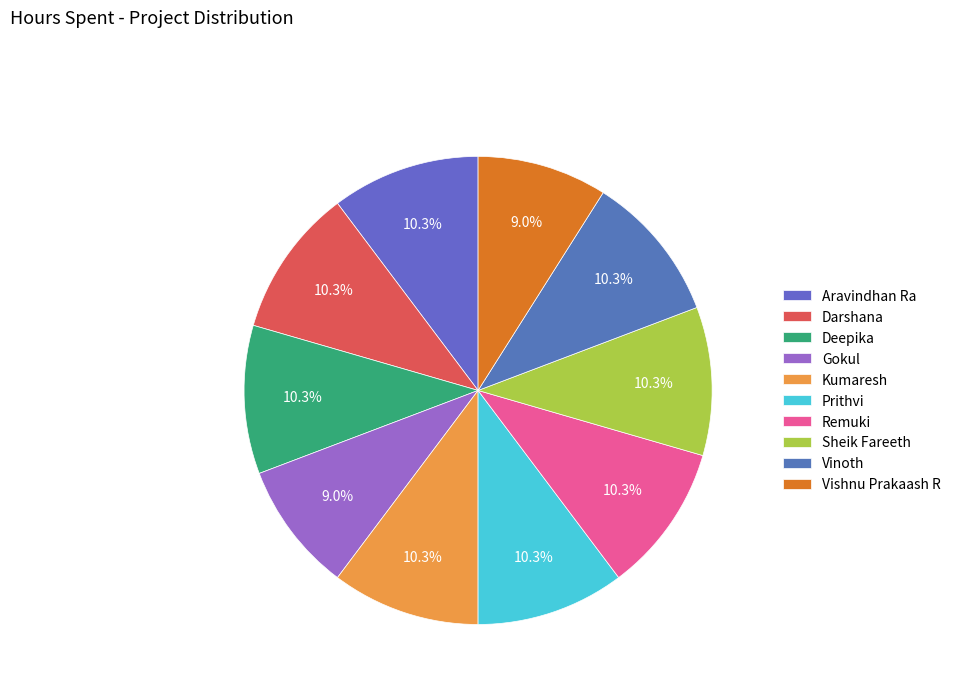

To the nearest percent, what is the combined percentage of Remuki and Deepika?

21%